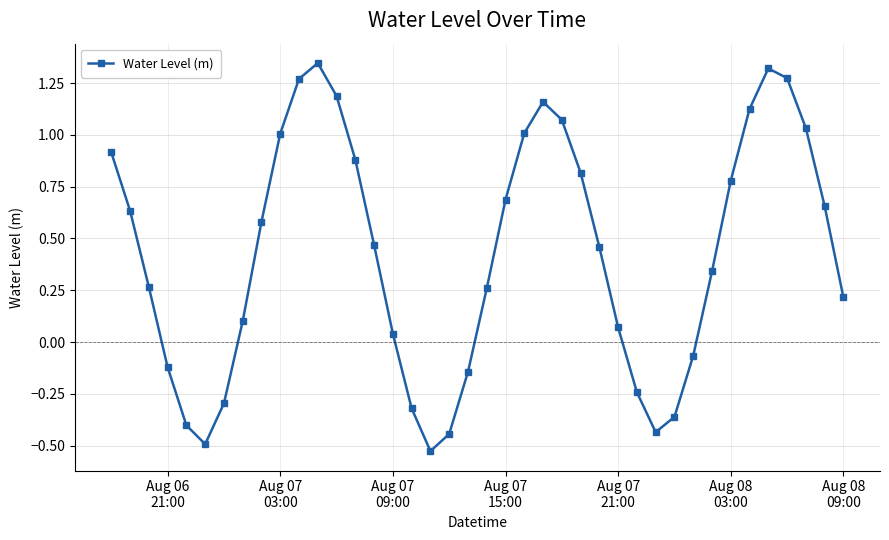

What is the value of the 14th point from the left?

0.9